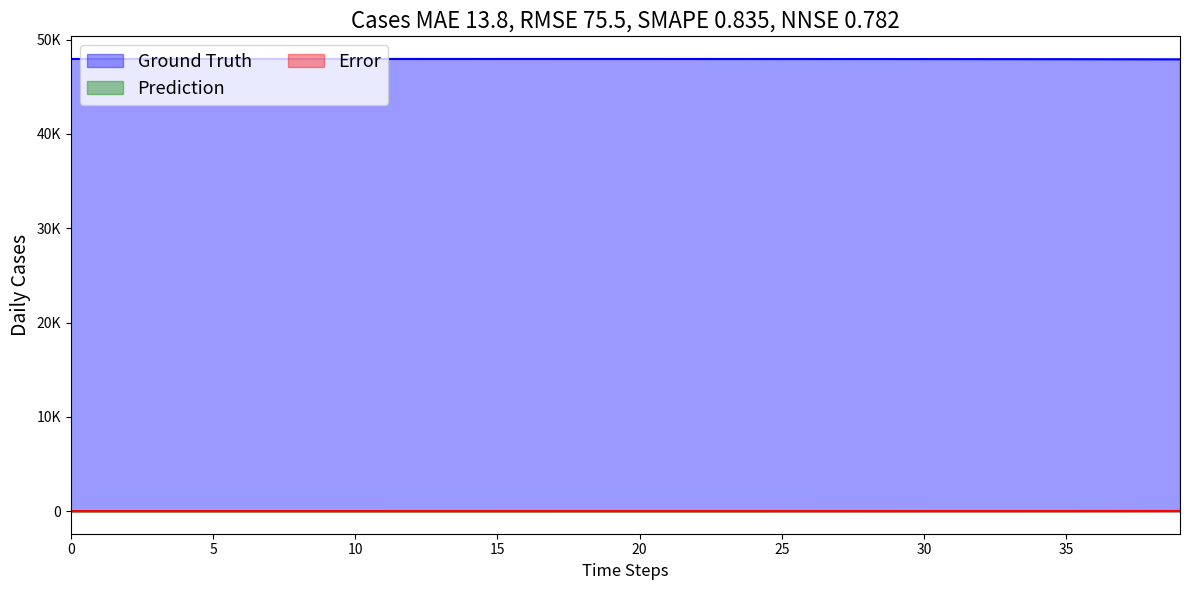

How many categories are shown in the chart?

40